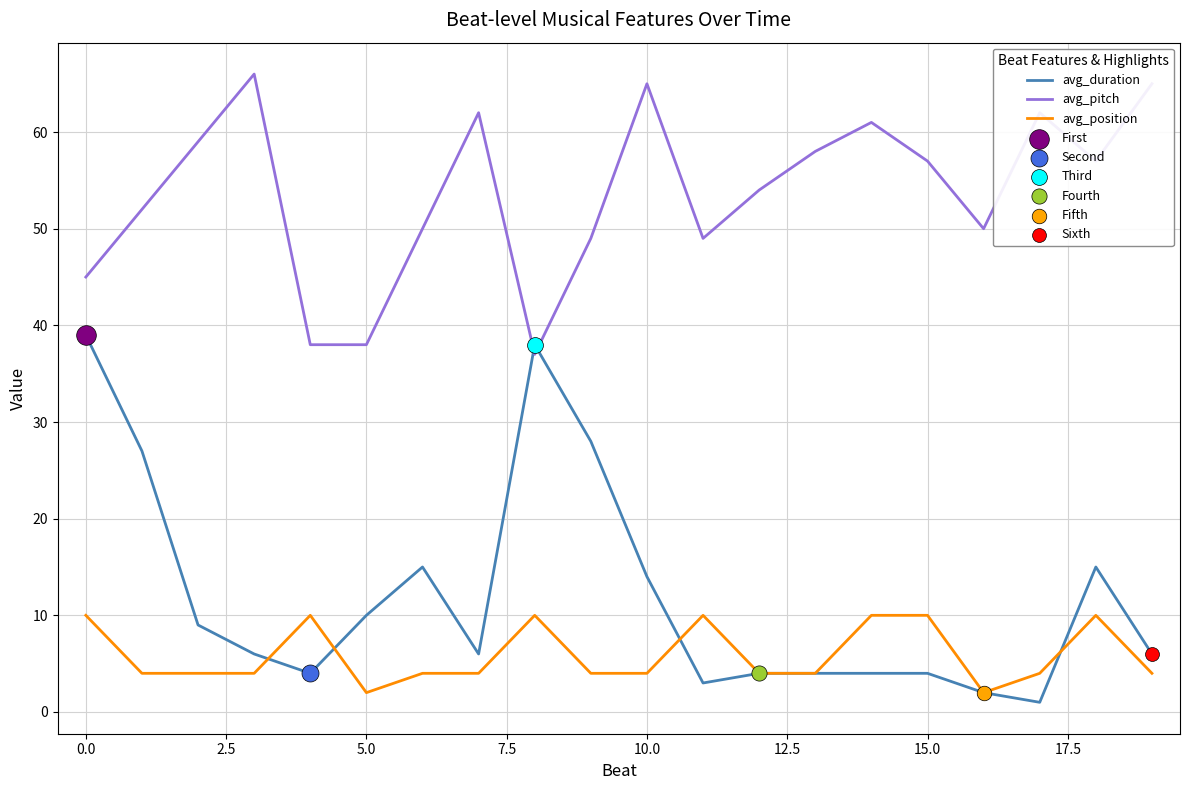

True or false: avg_position and avg_pitch intersect in this chart.

False